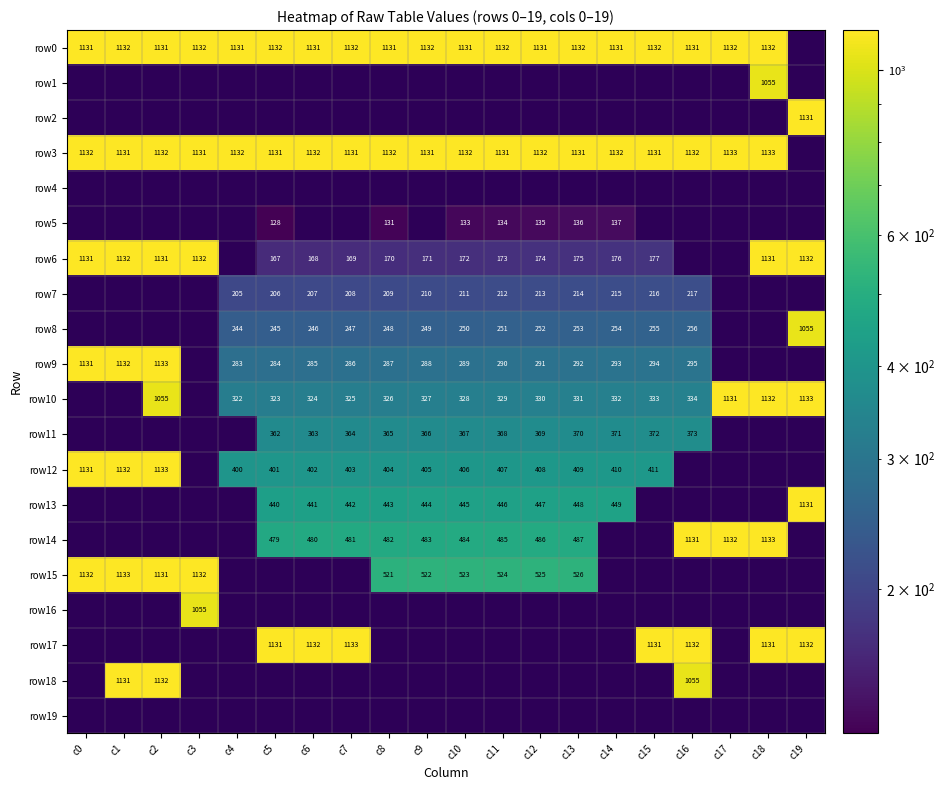

The value of row10 at c10 is 328. True or false?

True